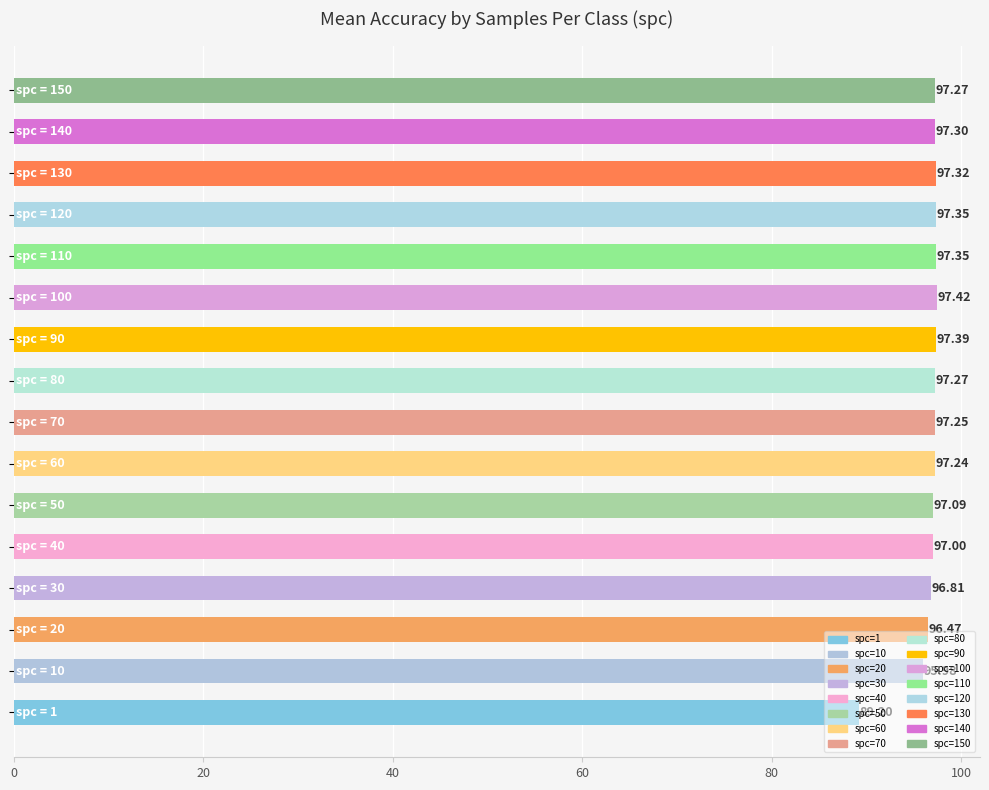

What is the difference between the second highest and minimum values?

8.2